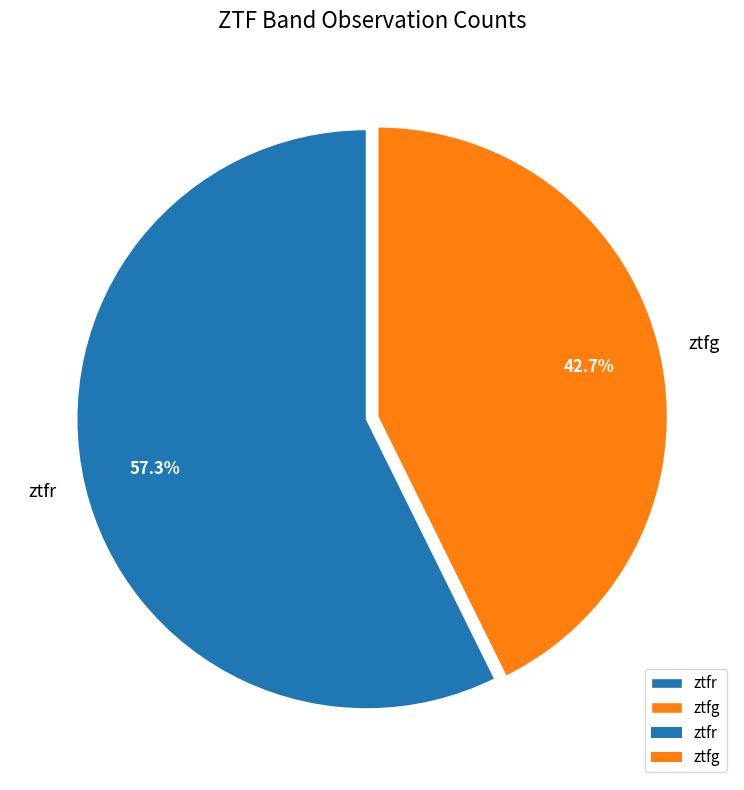

Combined, what portion of the pie is ztfr and ztfg?

100.0%